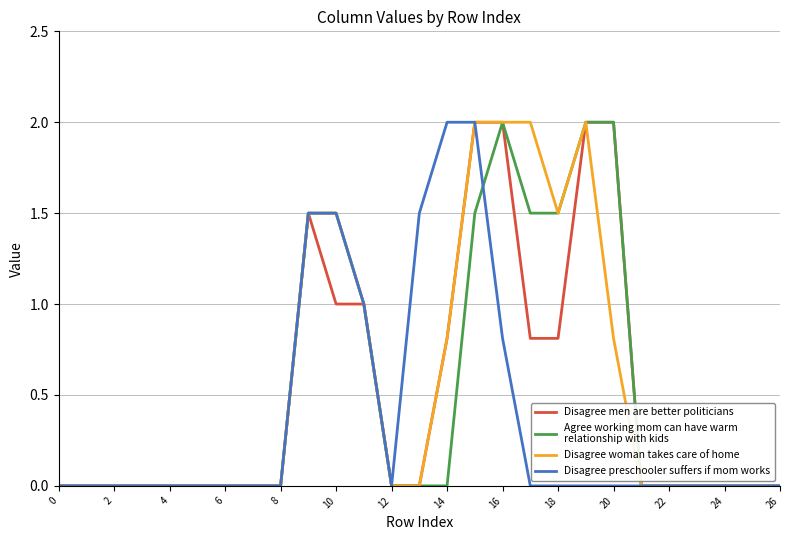

What is the greatest value displayed?

2.0